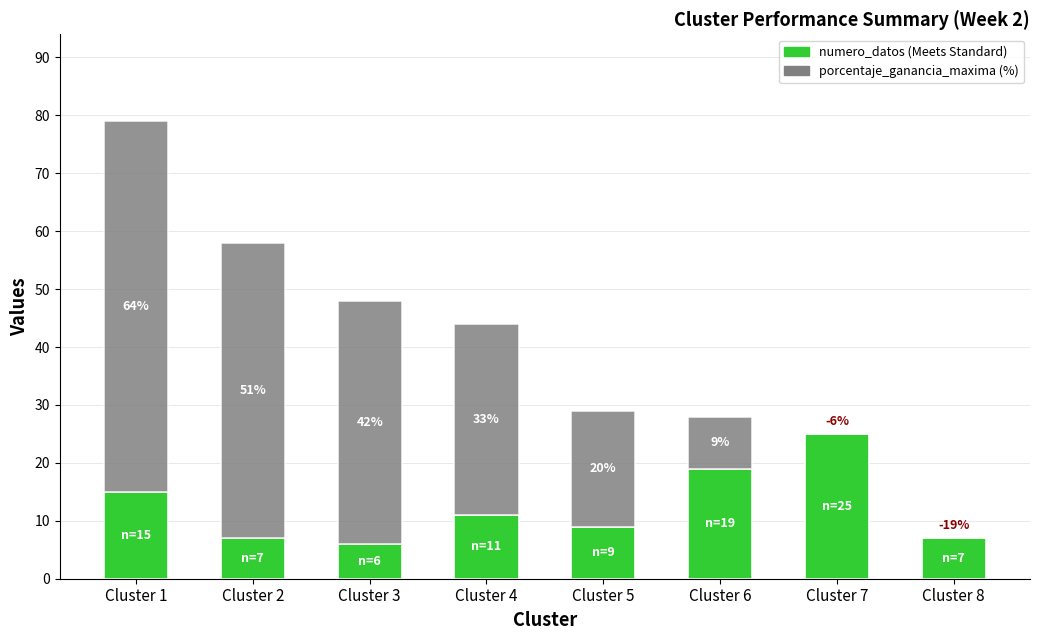

Does the chart contain stacked bars?

Yes